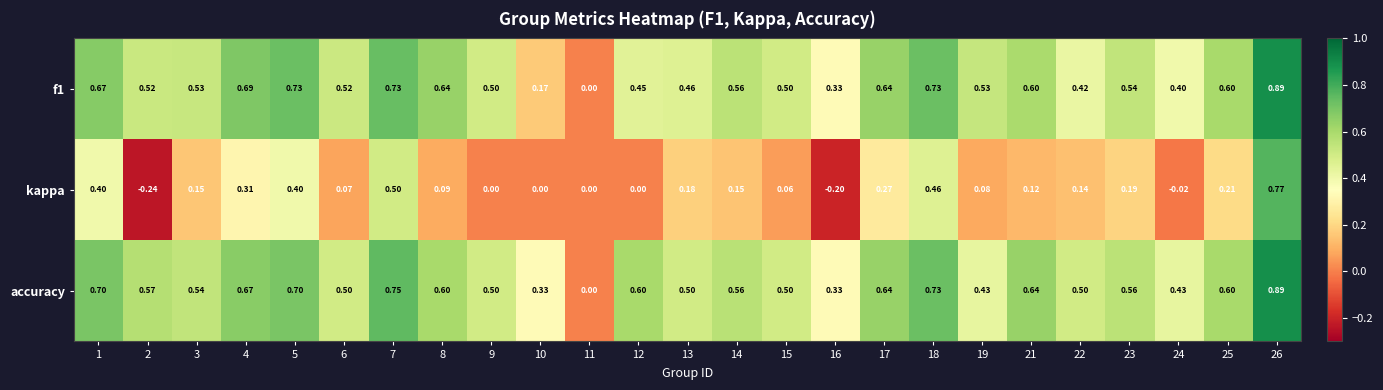

Is the value of f1 at 5 greater than the value of accuracy at 14?

Yes